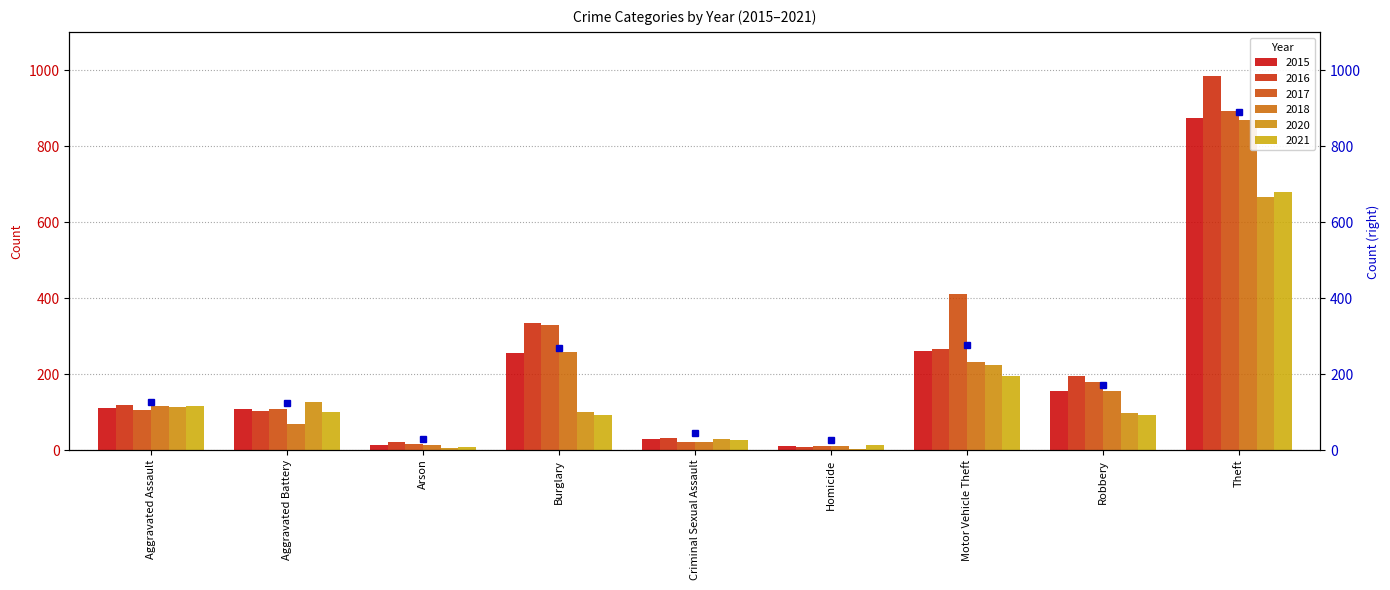

What are all the series names shown in the legend?

2015, 2016, 2017, 2018, 2020, 2021